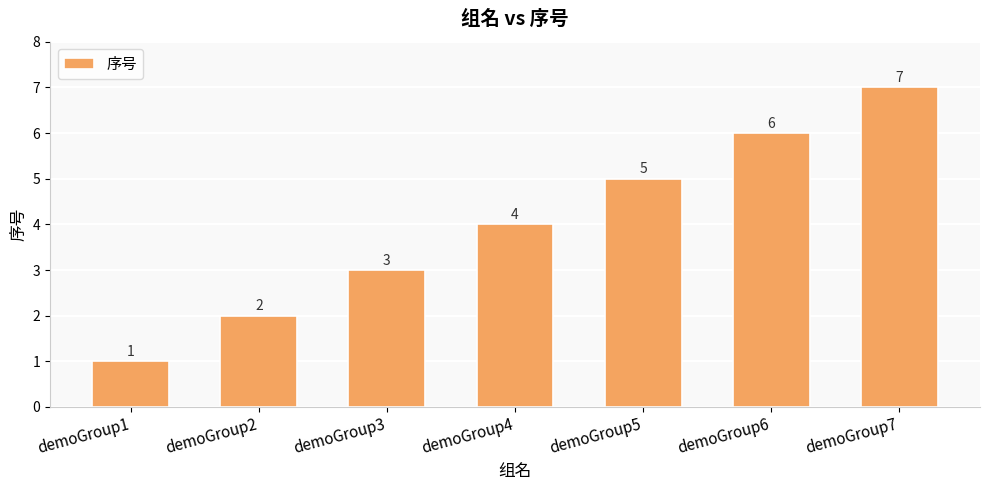

What is the average value?

4